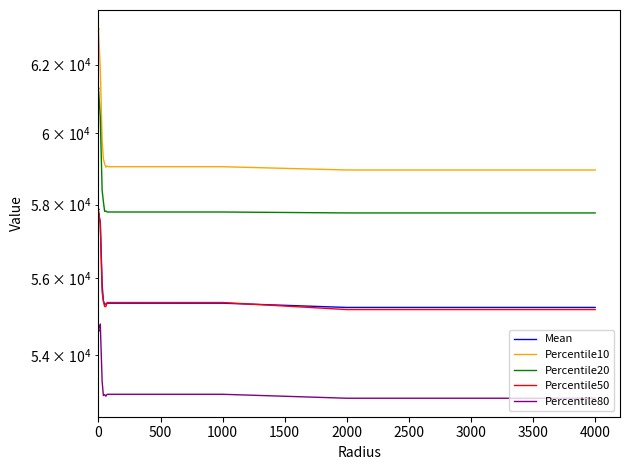

What are all the series names shown in the legend?

Mean, Percentile10, Percentile20, Percentile50, Percentile80